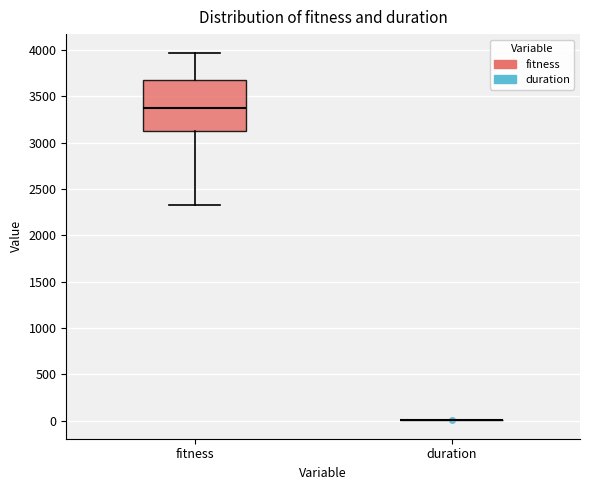

Reading left to right, transcribe this box plot: for each box, give where its median line is, the range the box spans, and where its two whiskers end, as read against the y-axis. The values are not printed on the chart, so give them approximately, as read against the axis.

fitness: median 3350, box 3100 to 3700, whiskers 2350 to 3950
duration: box collapsed to a line at 0, whiskers 0 to 0